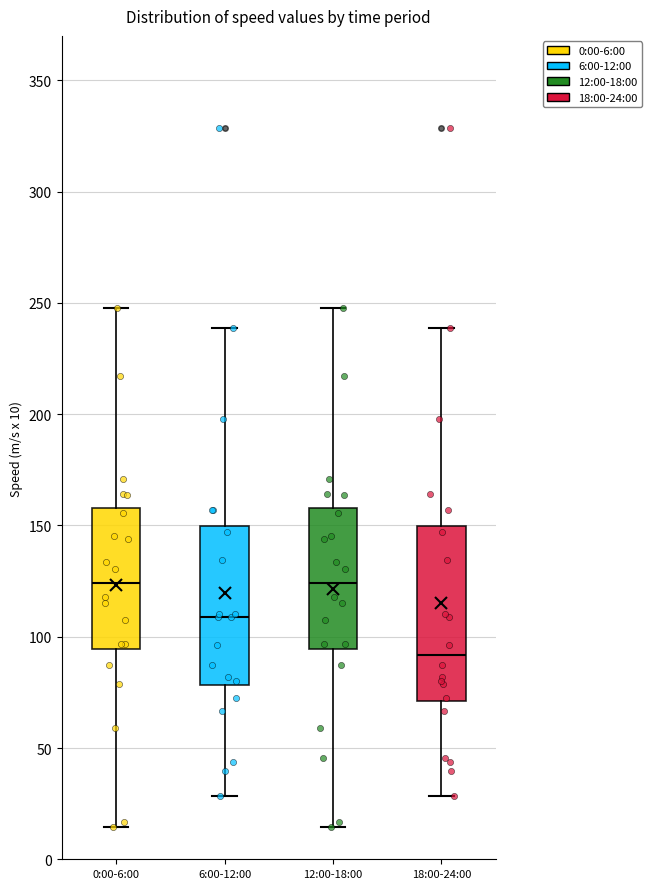

Where does the median line of the box for 18:00-24:00 sit on the y-axis? The values are not printed on the chart, so give them approximately, as read against the axis.

90